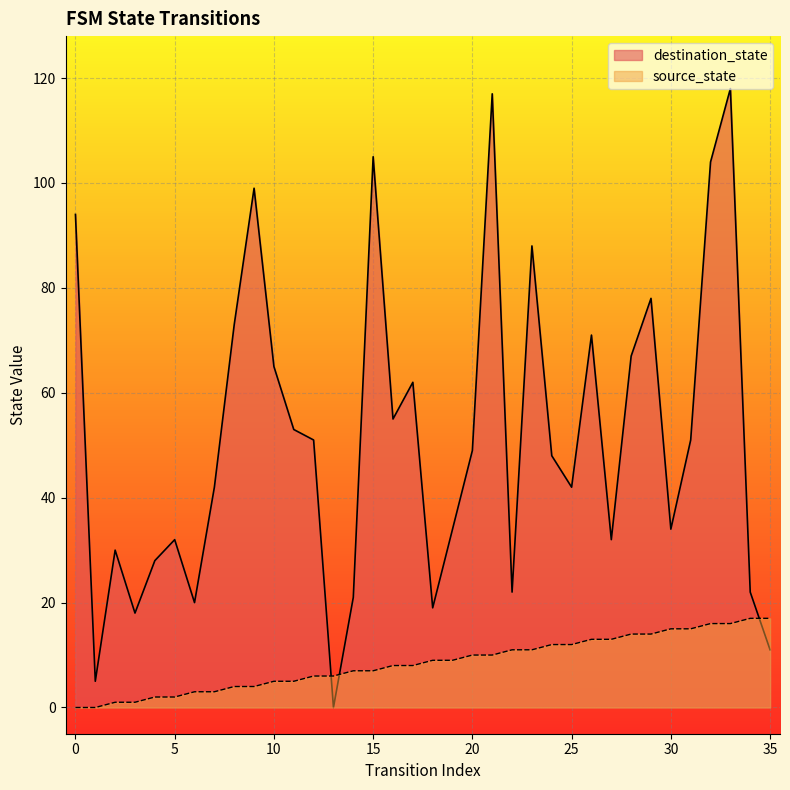

What is the value of the destination_state point at the 1st from the left?

94